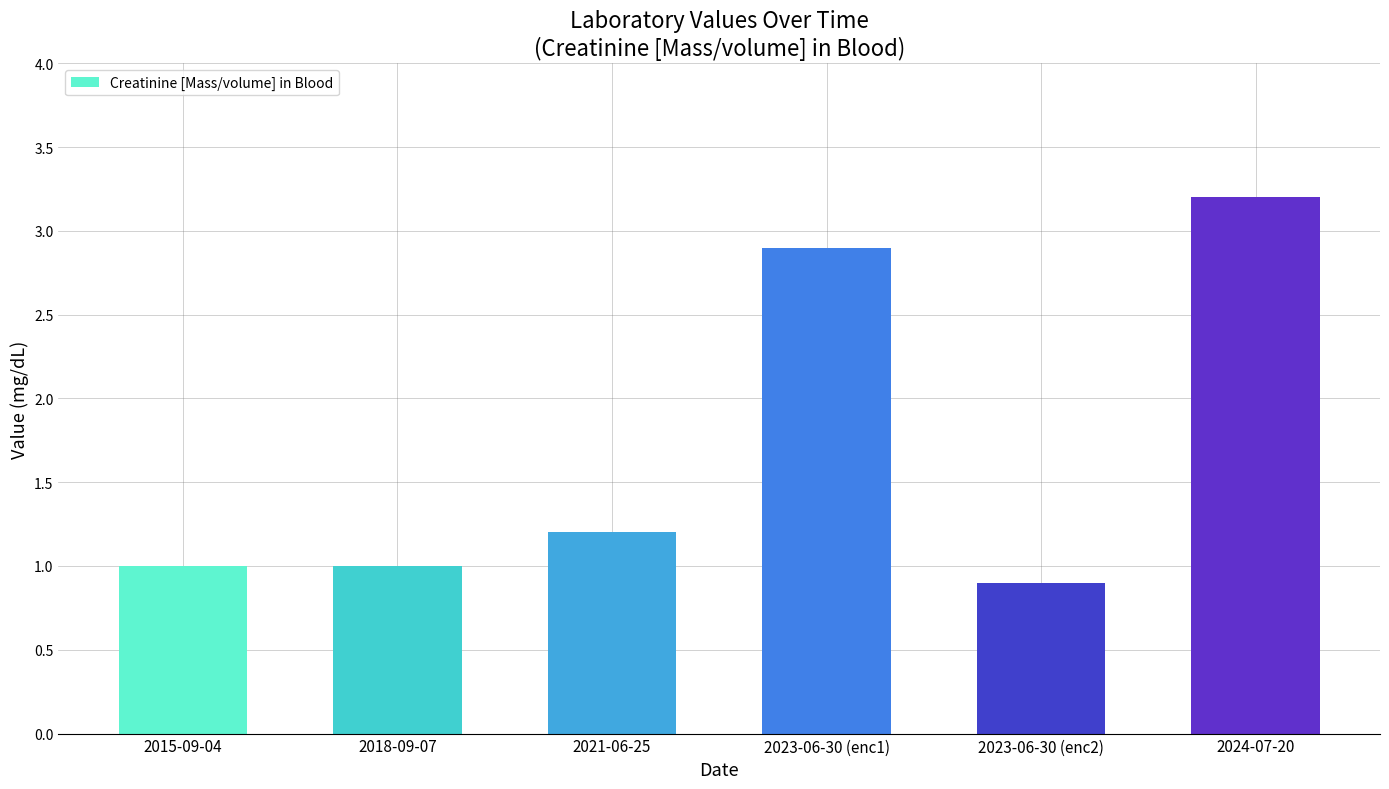

What is the difference between the maximum and minimum values?

2.3